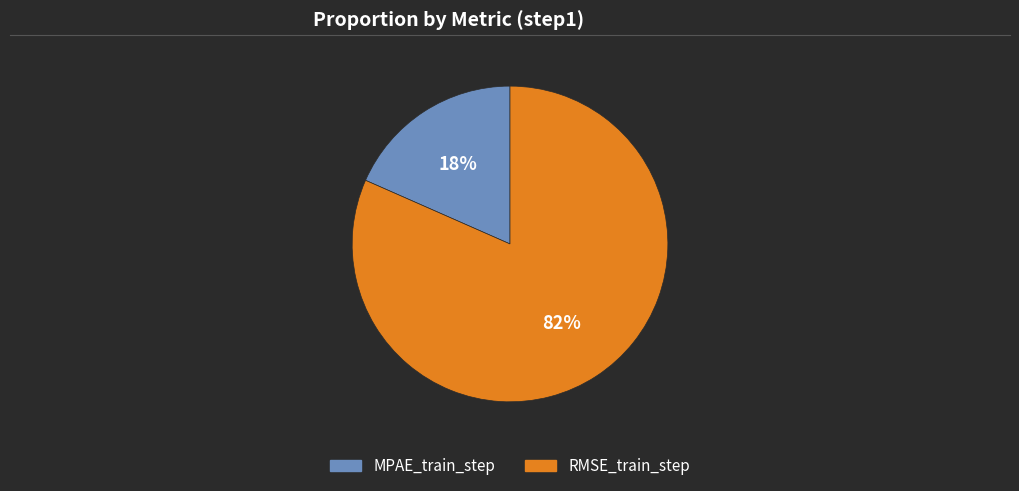

Is it true that RMSE_train_step is 82% of the pie?

True